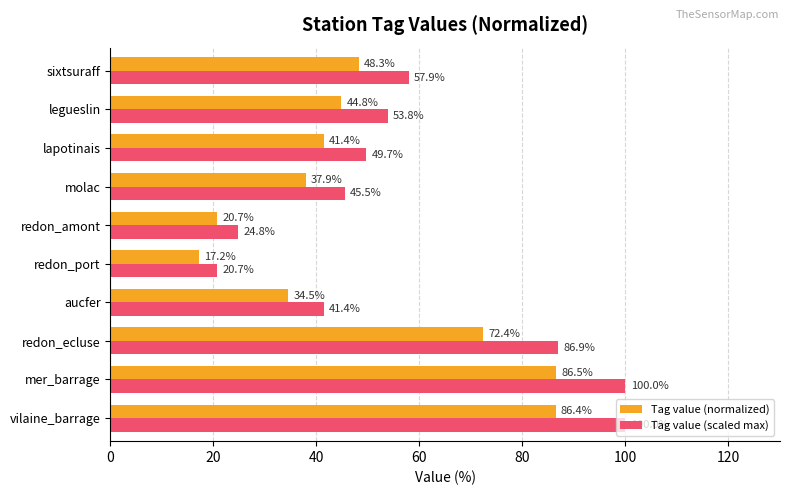

What is the sum of the Tag value (normalized) values at vilaine_barrage and aucfer?

120.9